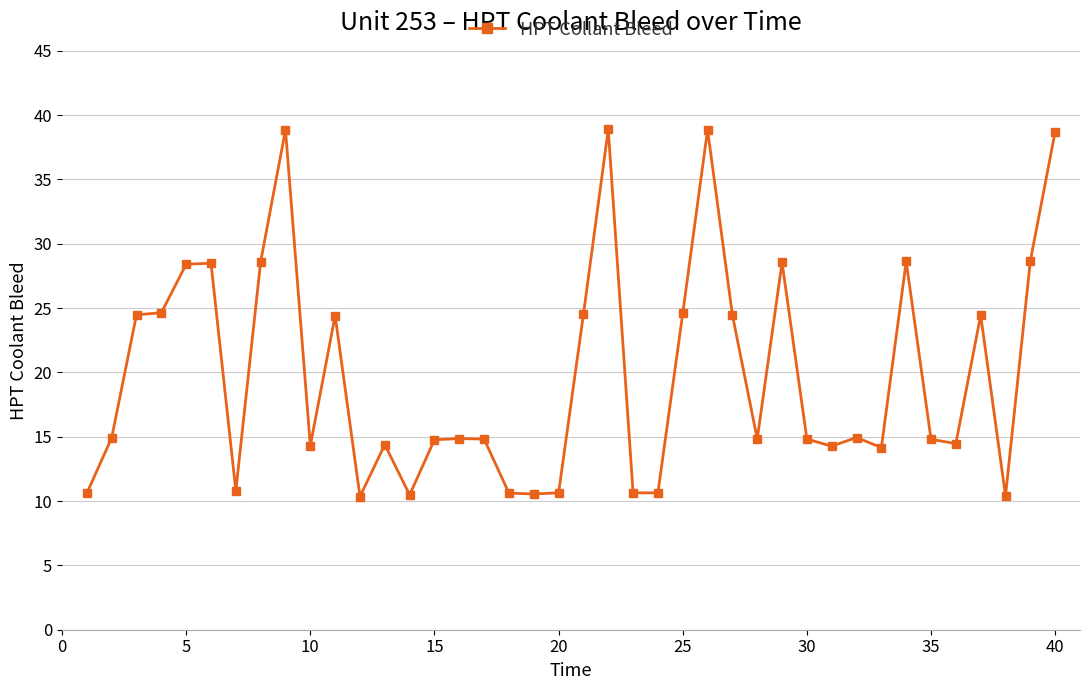

True or false: the data has more than 1 interior local peaks.

True